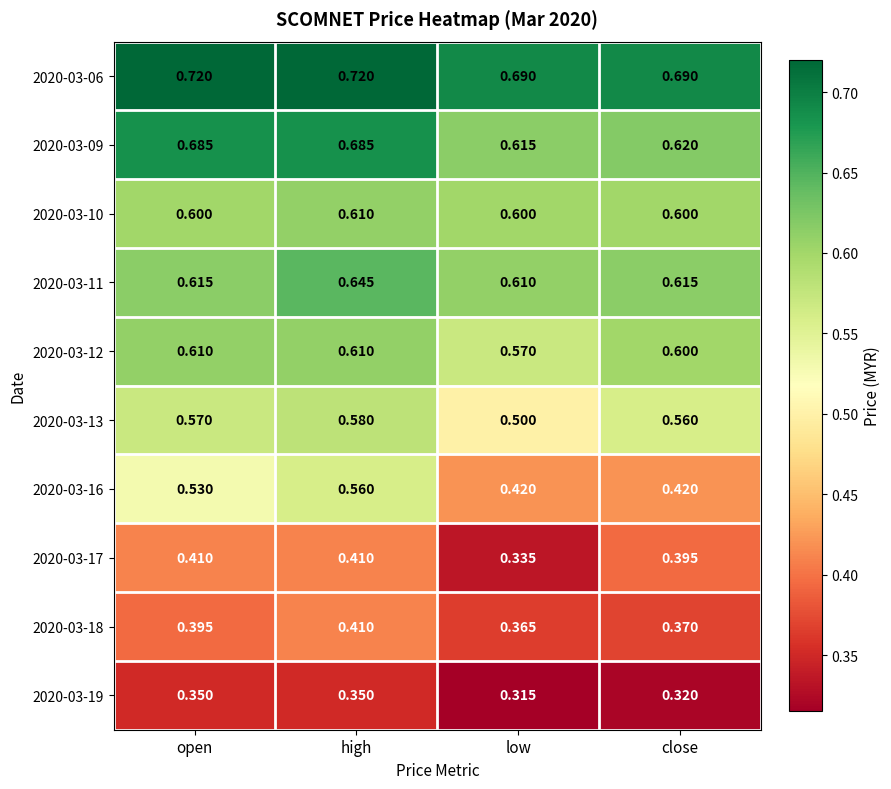

Count the number of data series in this chart.

10